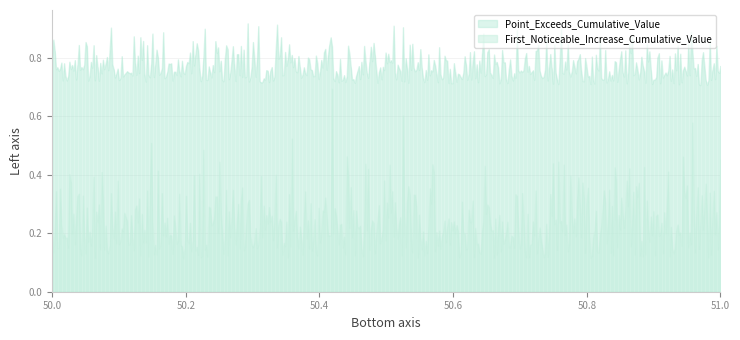

The value of First_Noticeable_Increase_Cumulative_Value at 50 is 0.1. True or false?

False